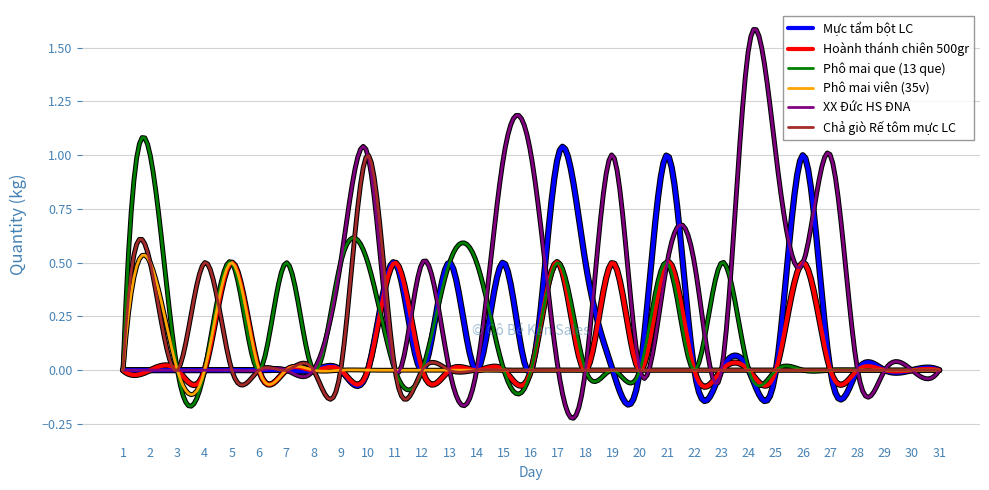

Which series has the largest range (max minus min)?

XX Đức HS ĐNA